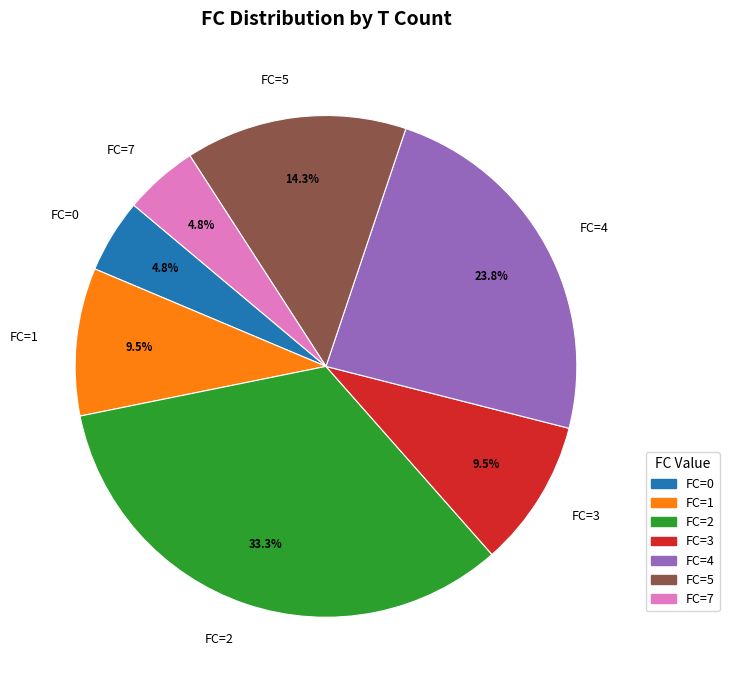

Count the number of slices in the pie.

7